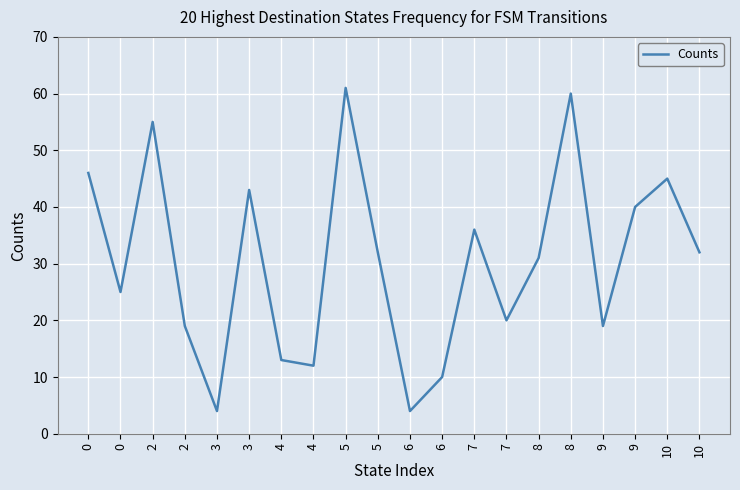

Rank the categories by value from highest to lowest.

5, 8, 2, 0, 10, 3, 9, 7, 5, 10, 8, 0, 7, 2, 9, 4, 4, 6, 3, 6